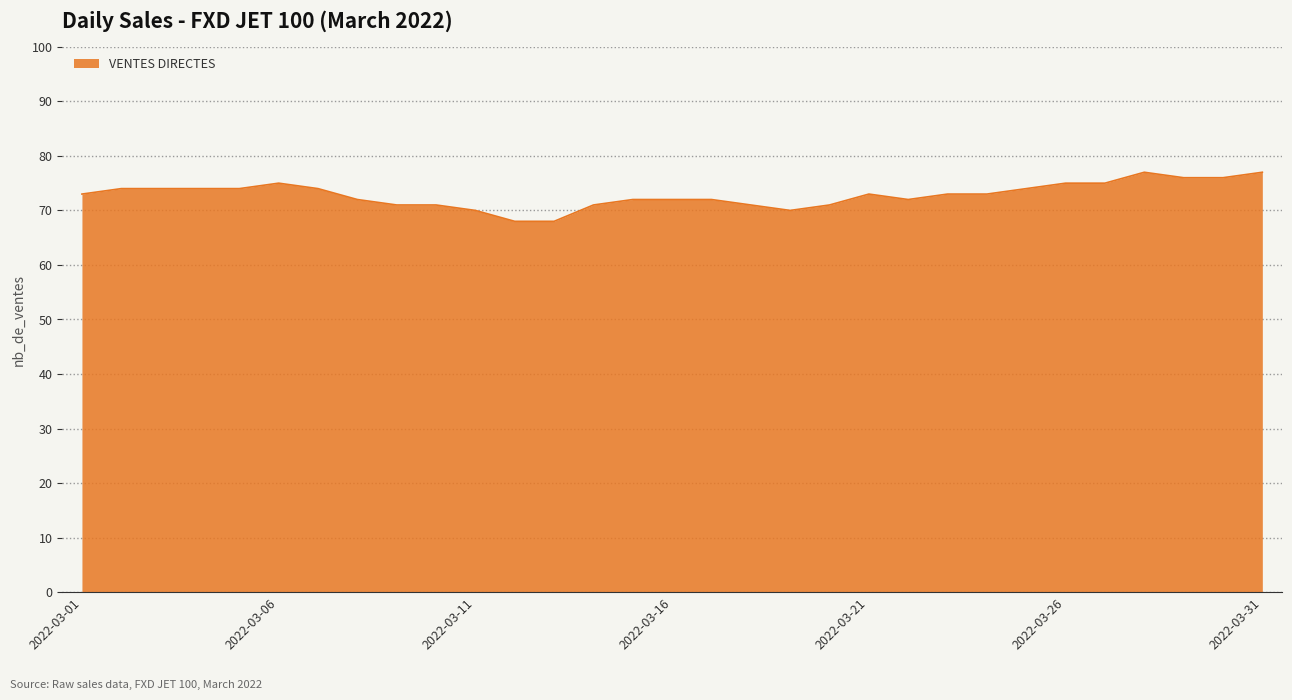

What is the greatest value displayed?

77